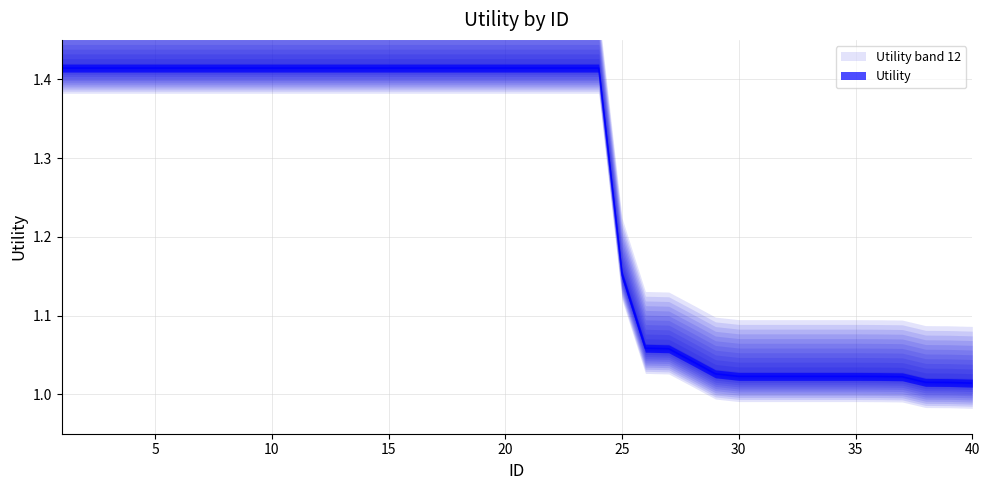

Count the number of categories in the chart.

40